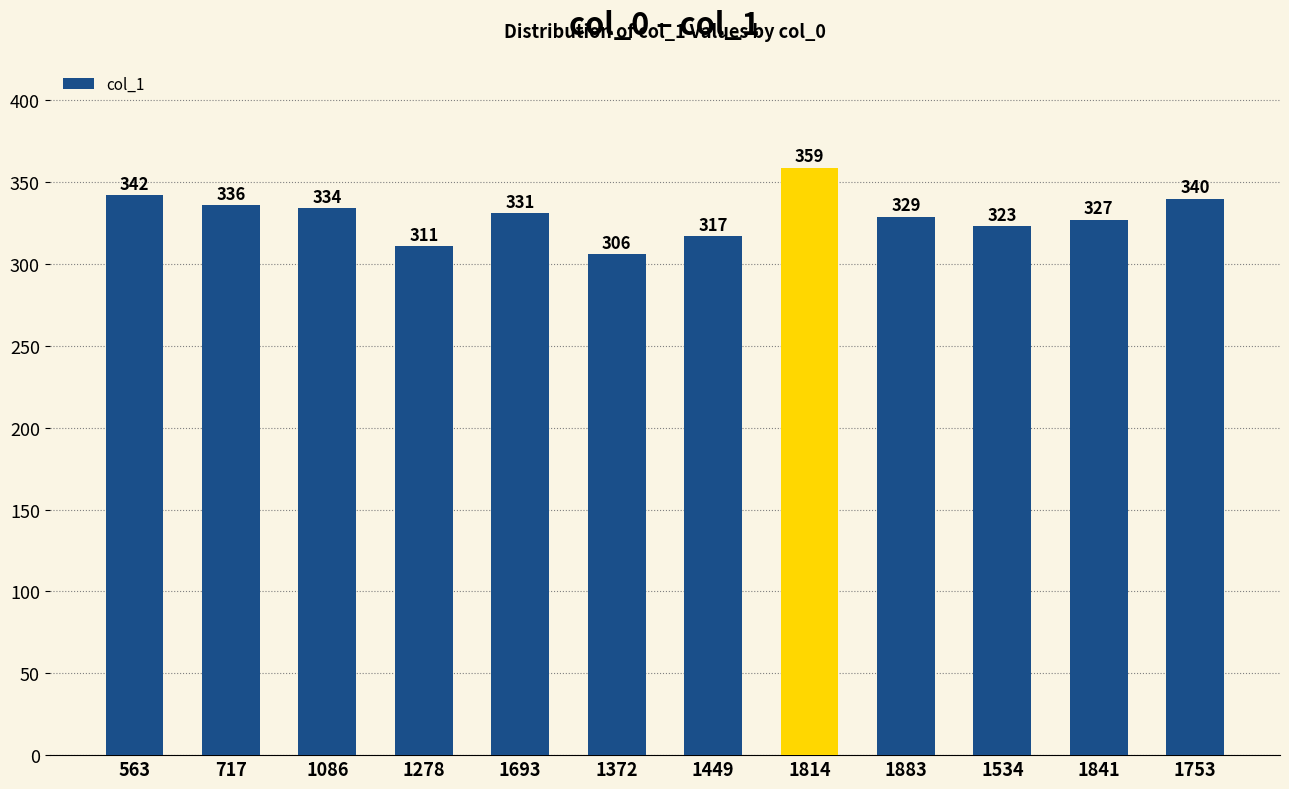

How many series are shown in this chart?

1